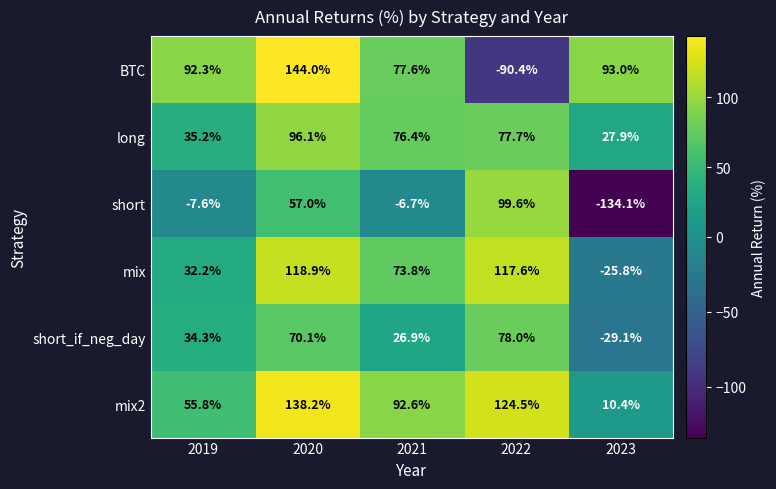

What is the maximum value shown in the chart?

144.0